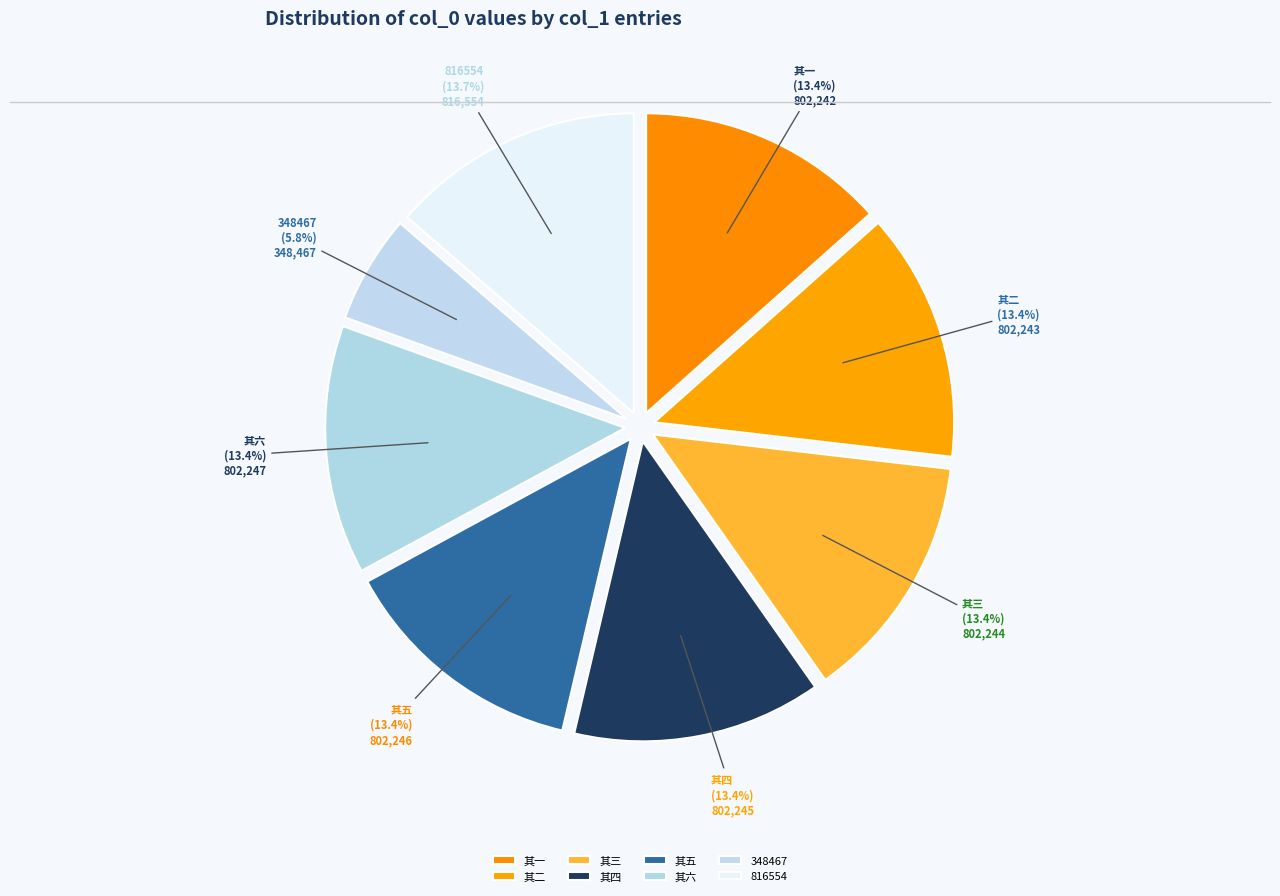

What portion of the pie excludes 其四?

86.6%